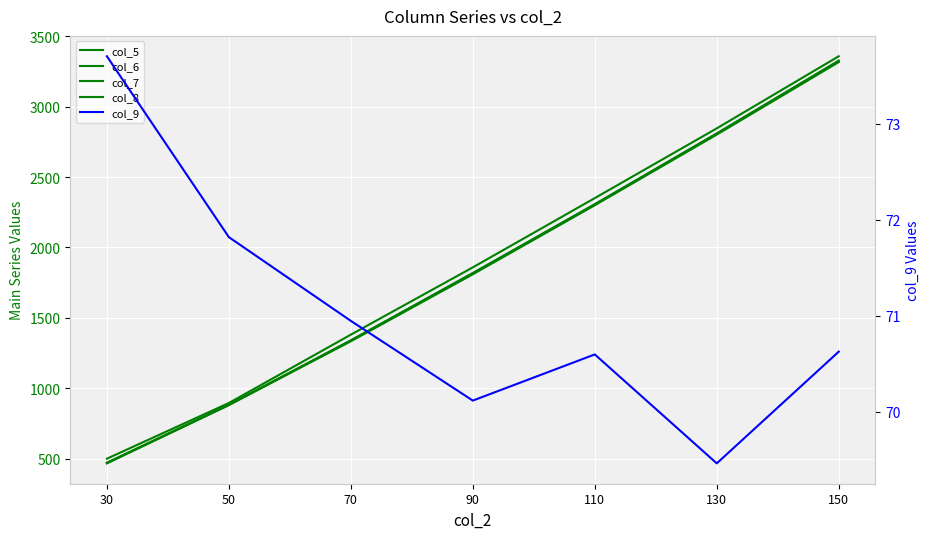

The value of col_5 at 30 is 467.6. True or false?

True